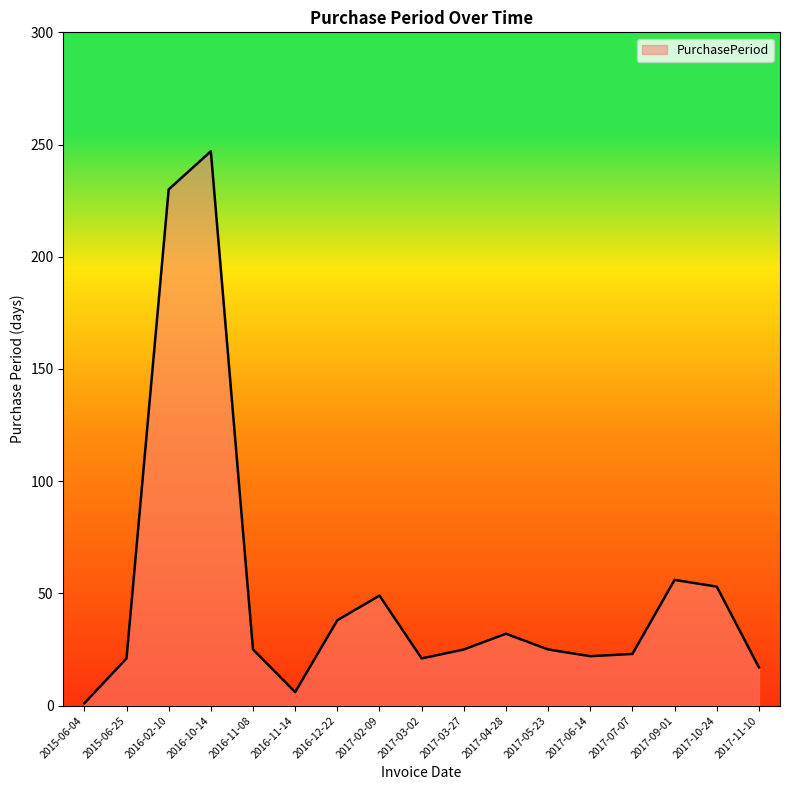

Is it true that the value at 2016-02-10 is 347?

False